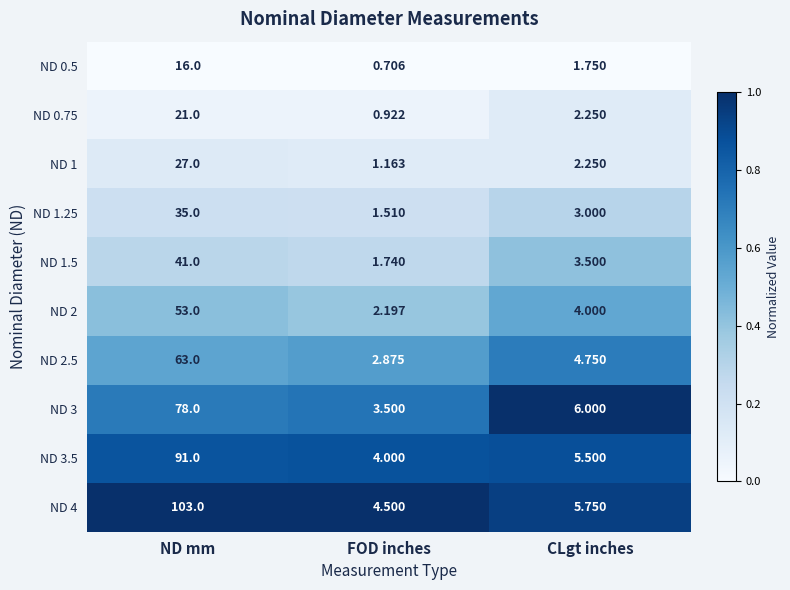

At which label does ND 3.5 reach its peak?

ND mm